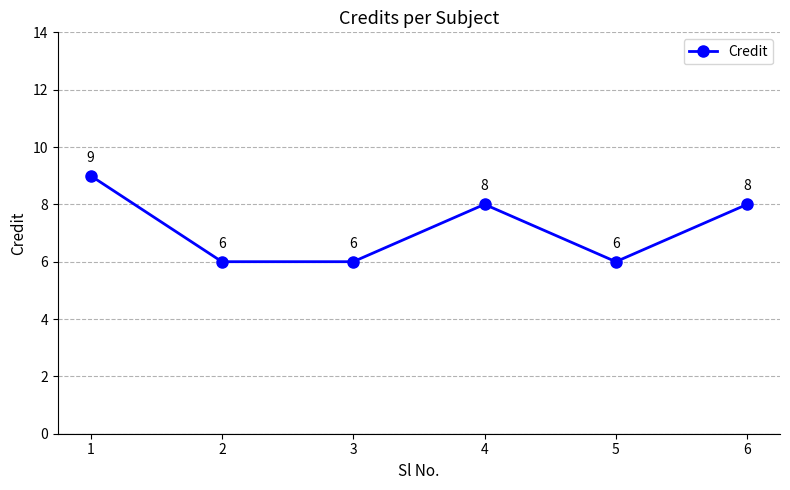

What is the difference between the second highest and second lowest values?

2